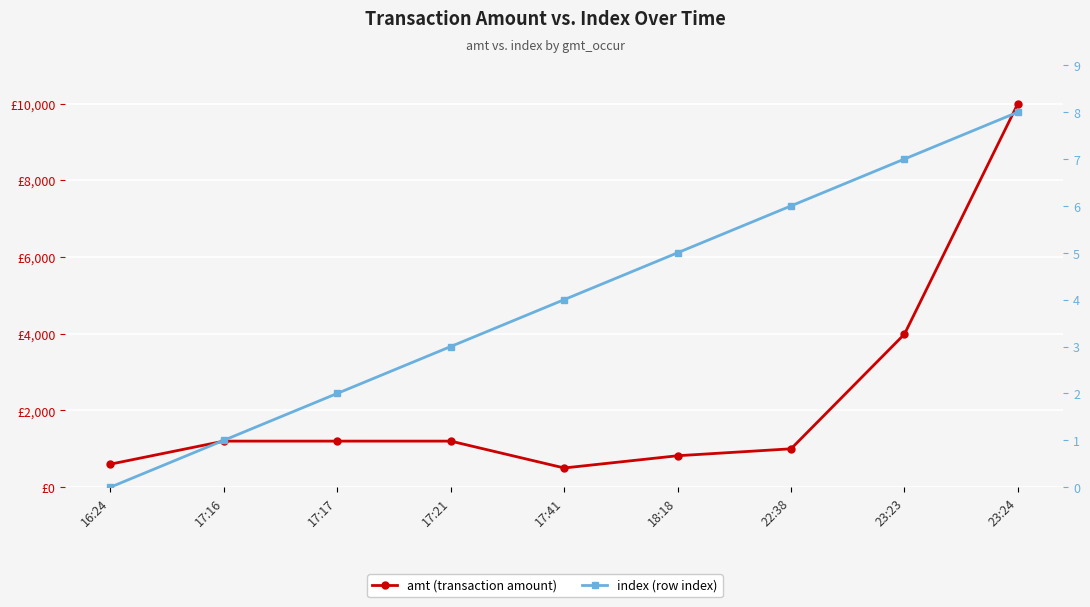

What are all the series names shown in the legend?

amt (transaction amount), index (row index)